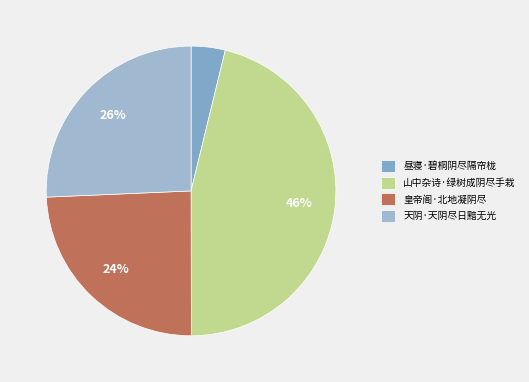

Count the number of slices in the pie.

4